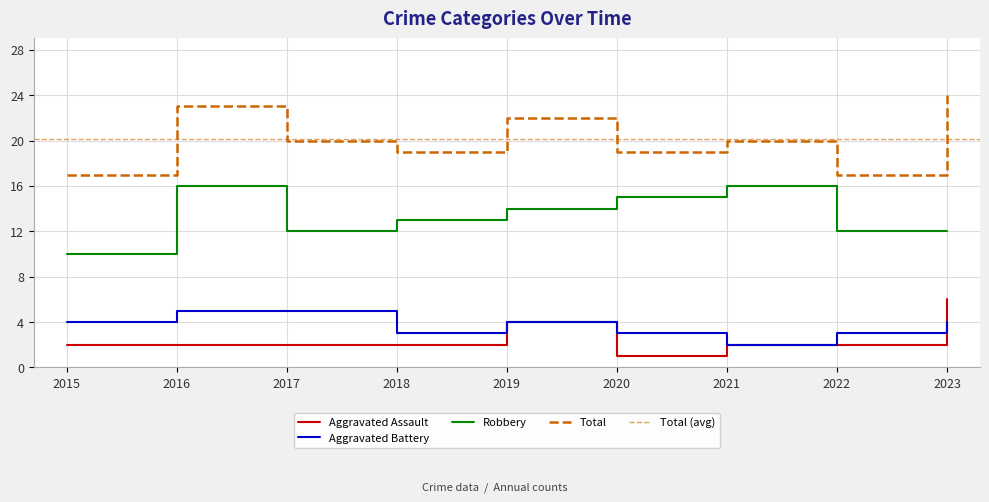

At which category does Total reach its first local peak?

2016